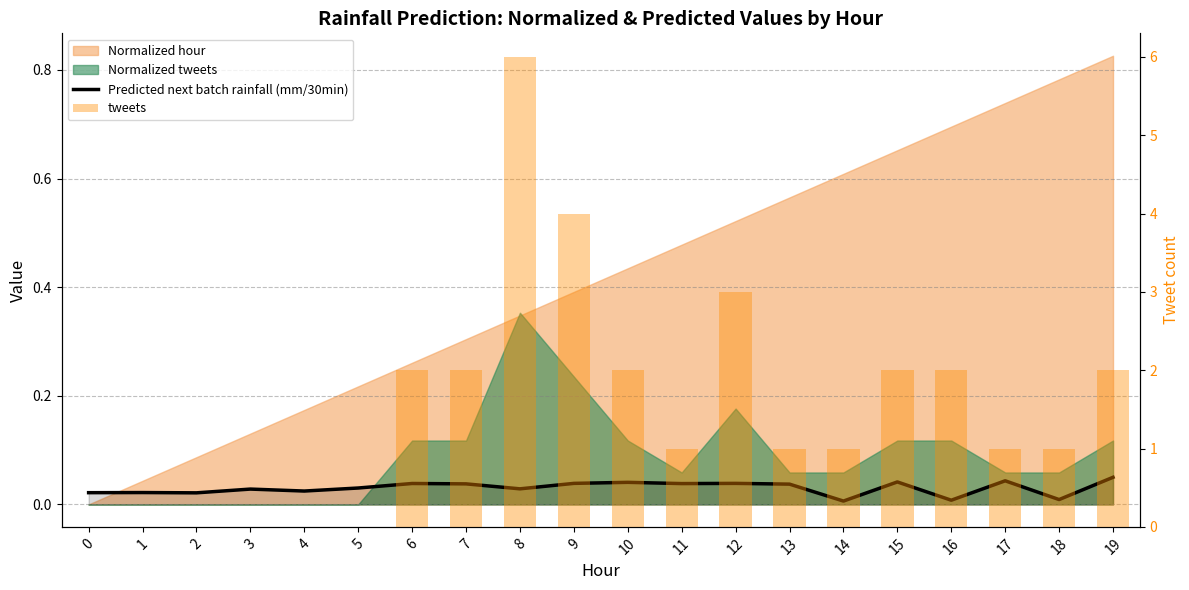

Count the number of data series in this chart.

2